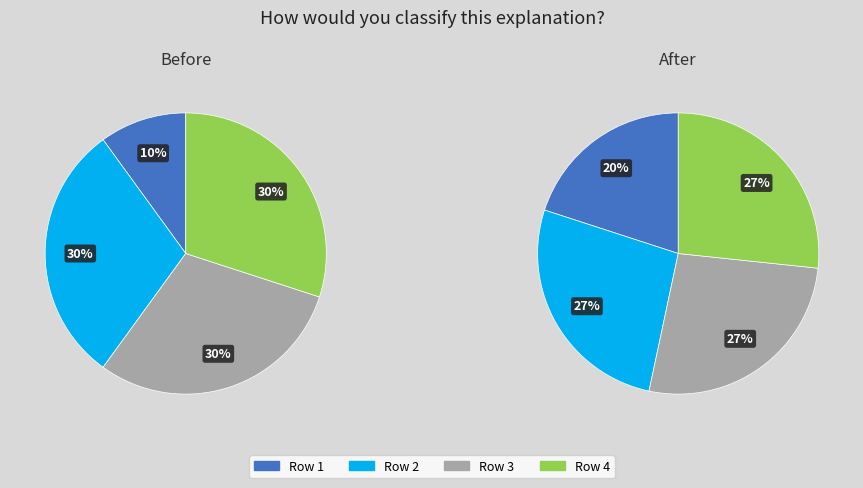

Is the sum of 3 and 3 greater than half?

Yes